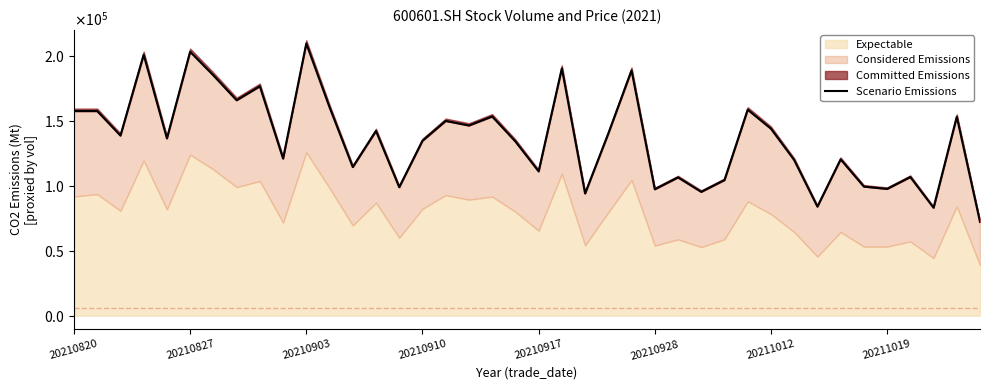

What is the change in value from 13 to 20?

-31159.9